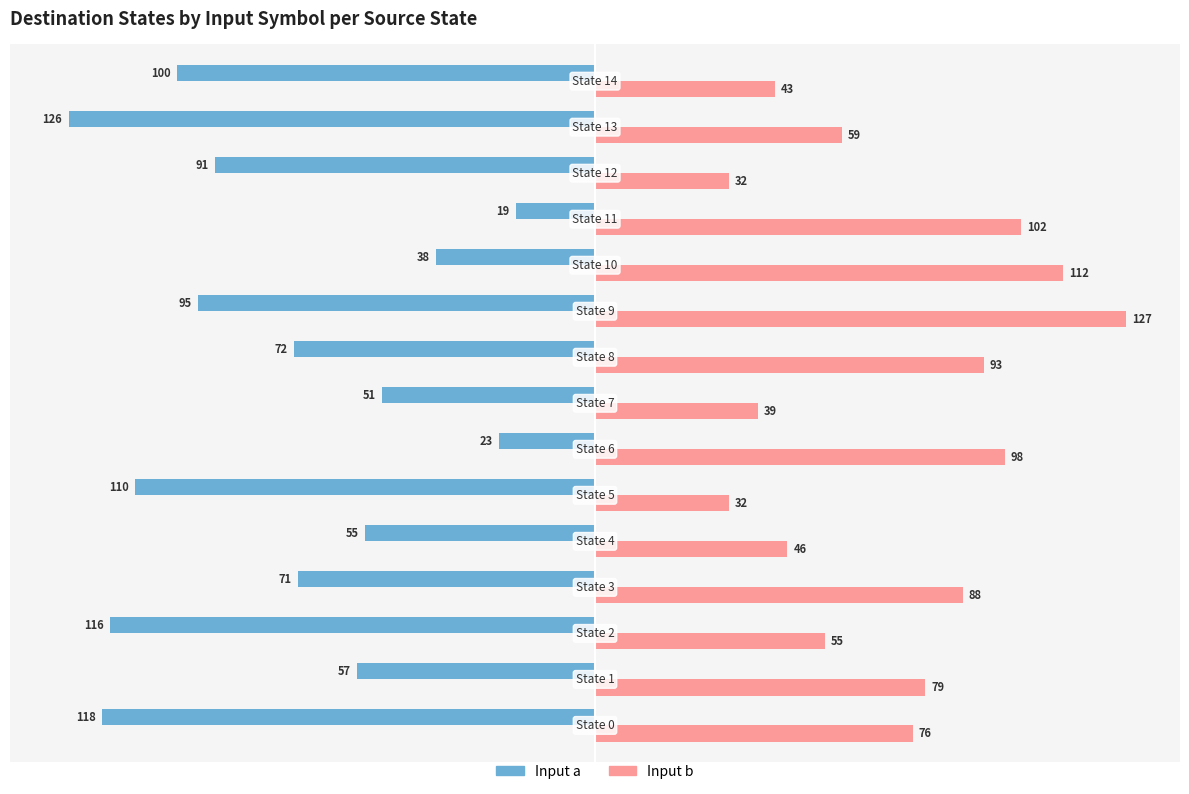

How many data points in Input b are less than 76?

7